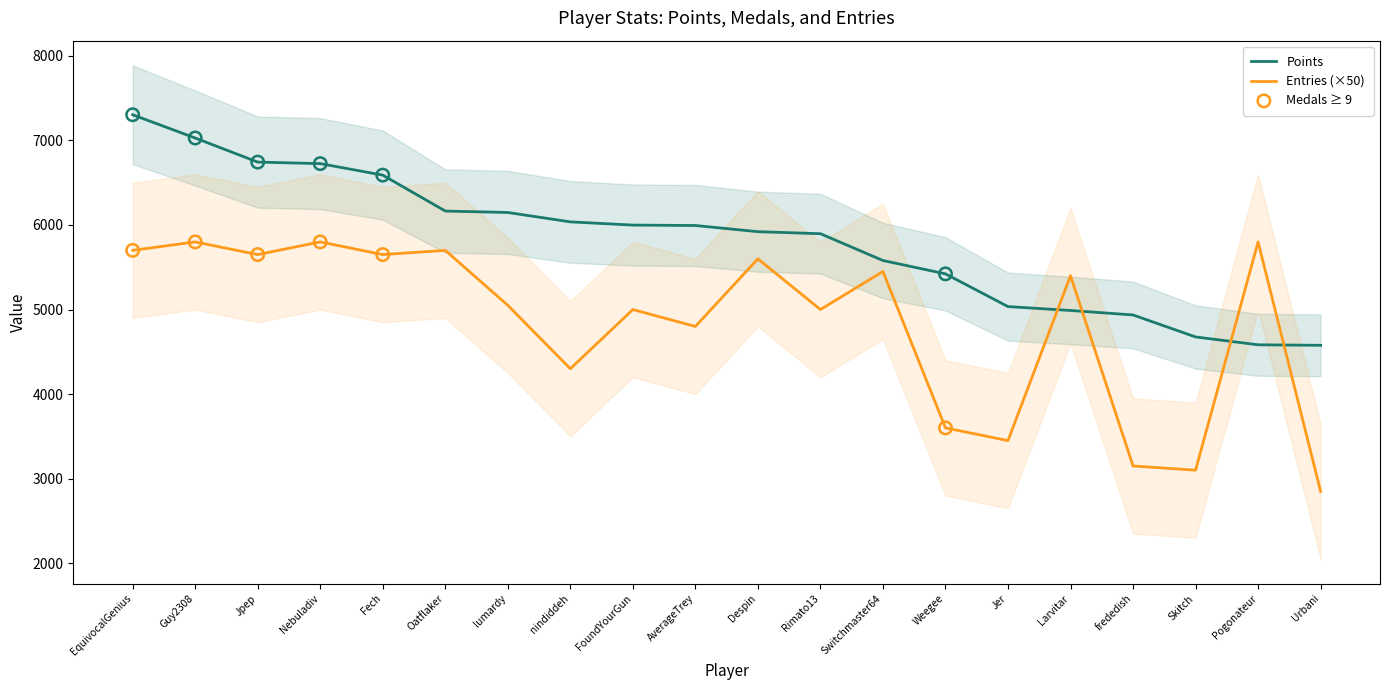

At which category is the sum across all series the highest?

EquivocalGenius